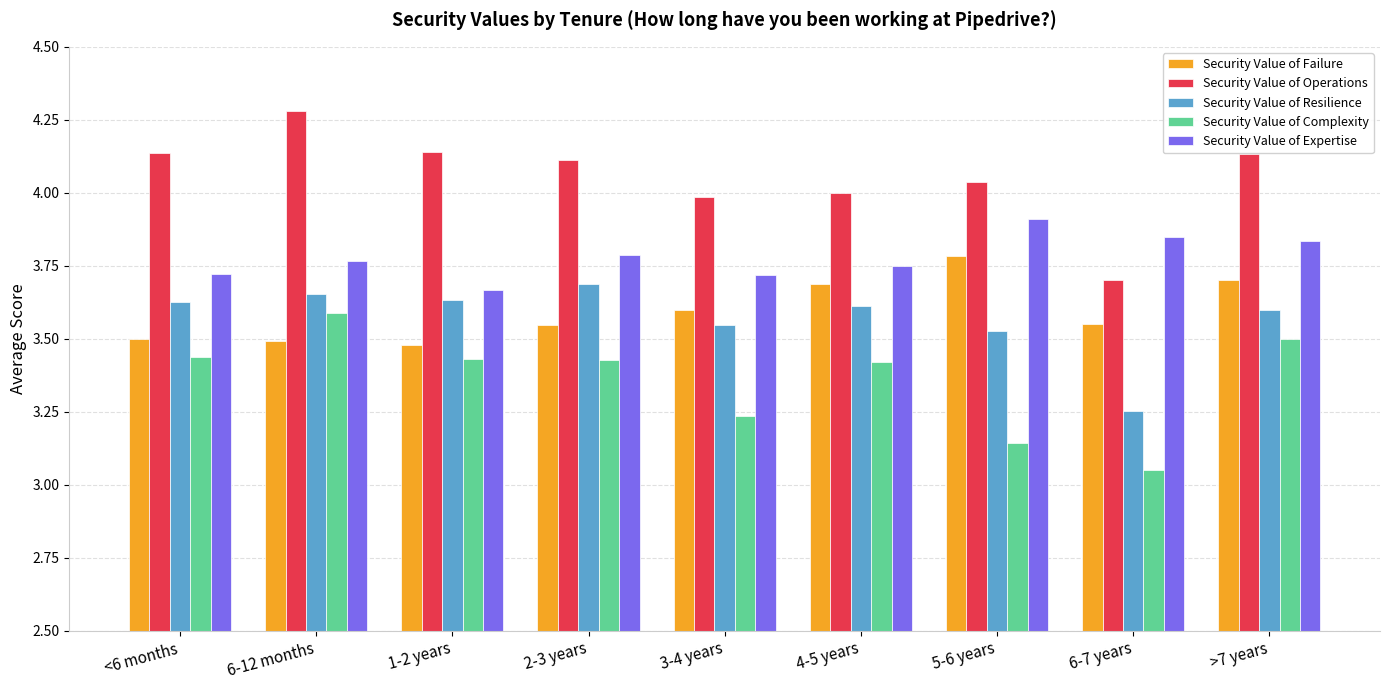

What is the difference between the second highest and second lowest values in the Security Value of Resilience series?

0.1